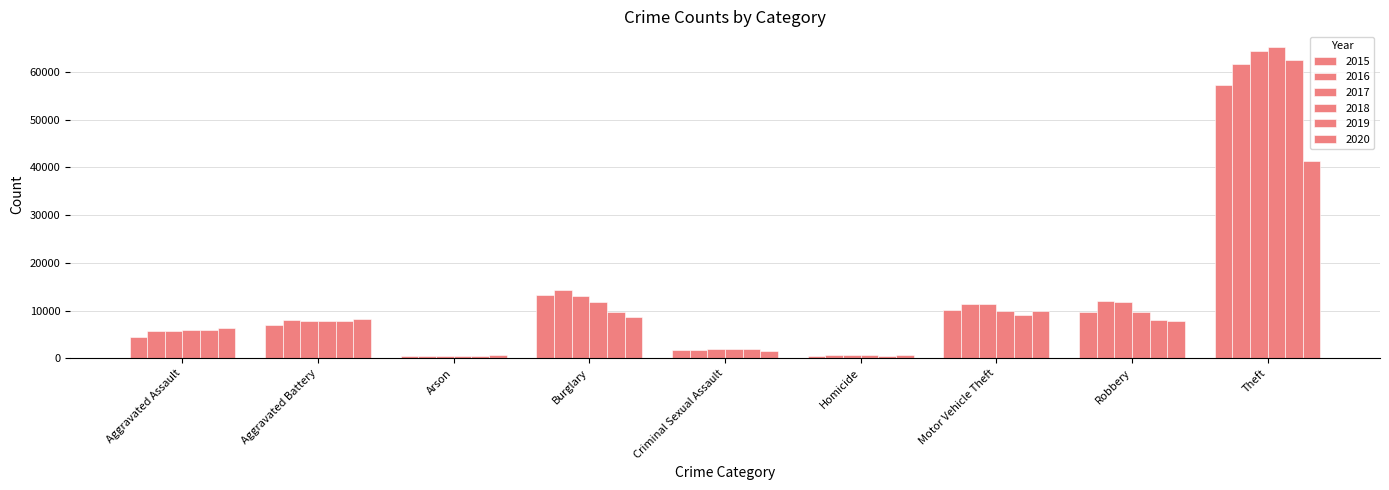

What is the sum of all 2018 values?

113347